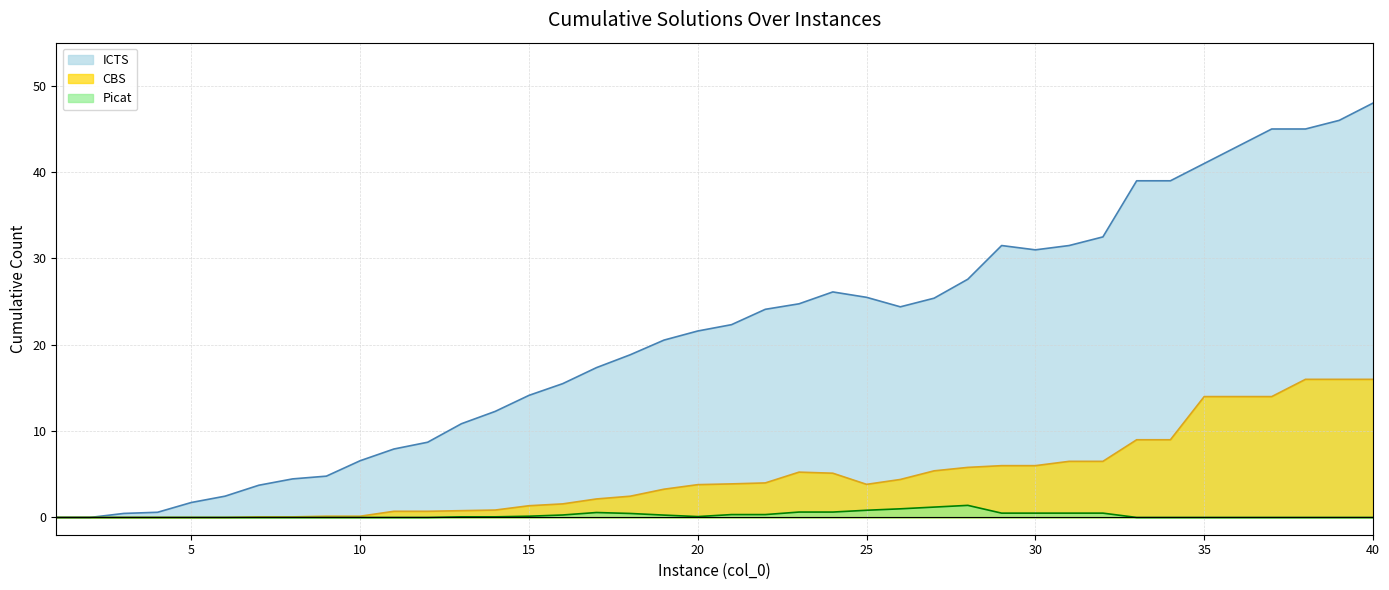

The Picat series shows -0.8 at 39. True or false?

False